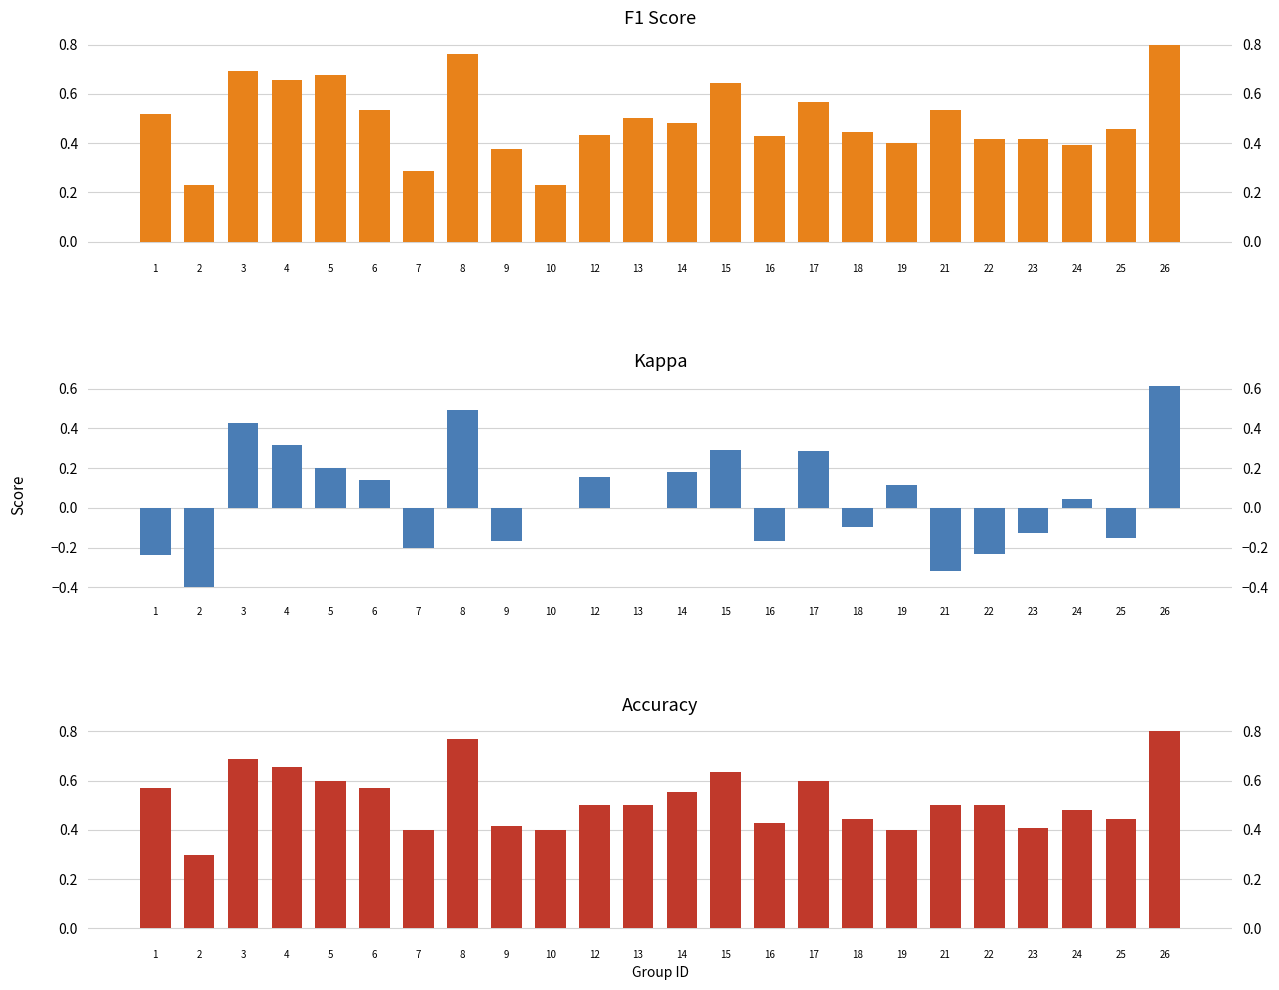

Rank the categories by accuracy value from lowest to highest.

2, 7, 10, 19, 23, 9, 16, 18, 25, 24, 12, 13, 21, 22, 14, 1, 6, 5, 17, 15, 4, 3, 8, 26